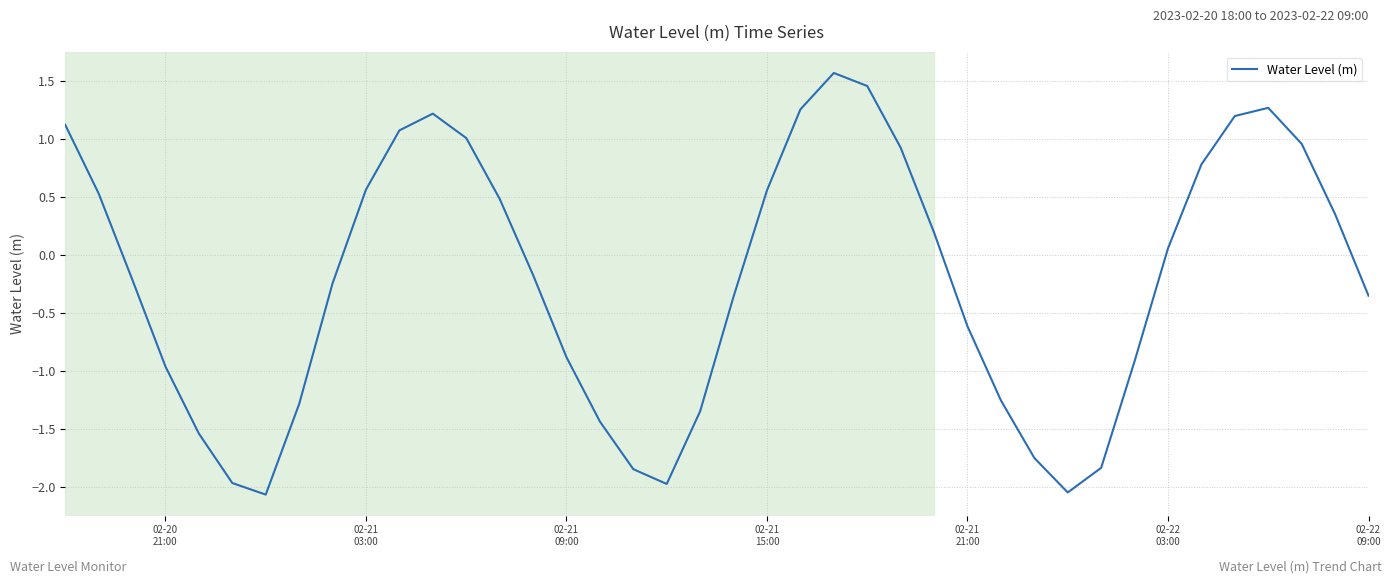

What is the difference between the maximum and minimum values?

3.6